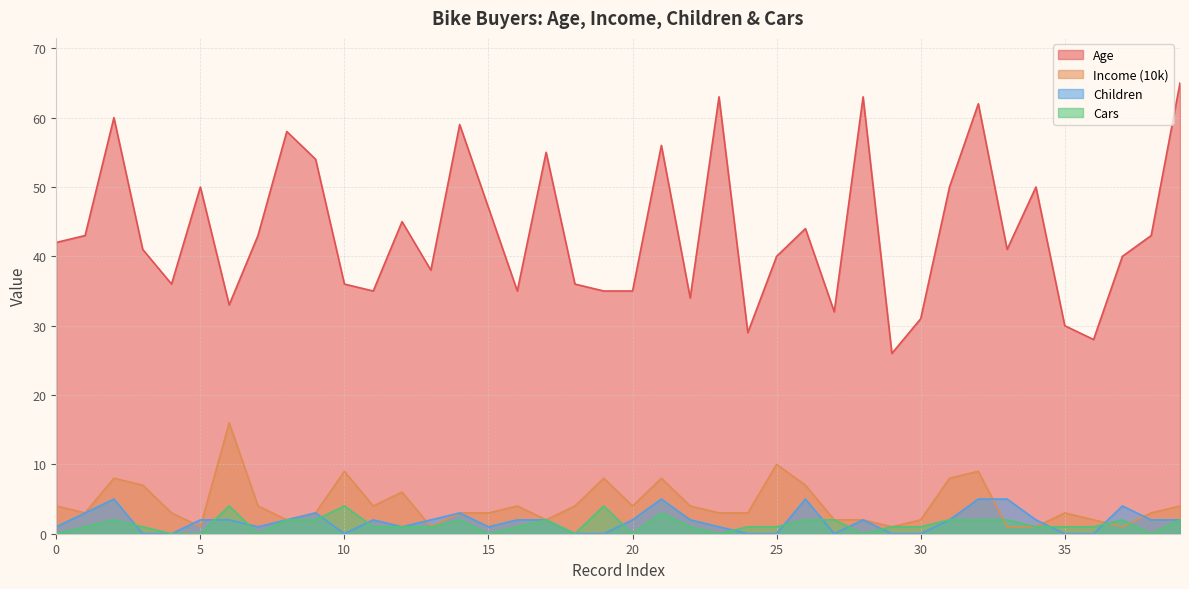

How many lines are shown in the chart?

4